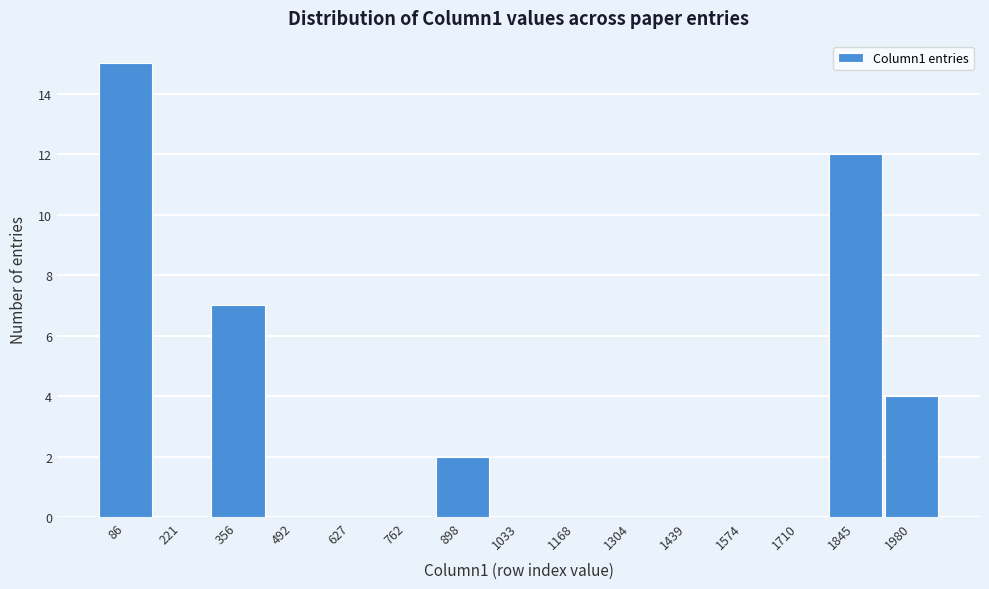

Reading right to left, transcribe all the data shown in this chart.

1980=4	1845=12	1710=0	1574=0	1439=0	1304=0	1168=0	1033=0	898=2	762=0	627=0	492=0	356=7	221=0	86=15